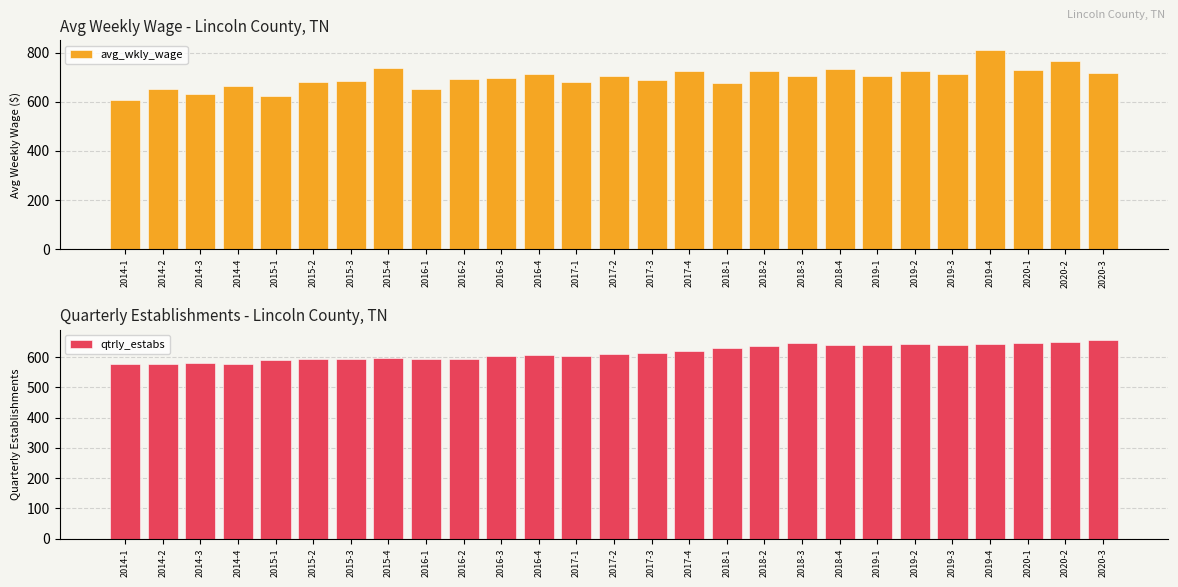

How many data points in qtrly_estabs are less than 609?

13